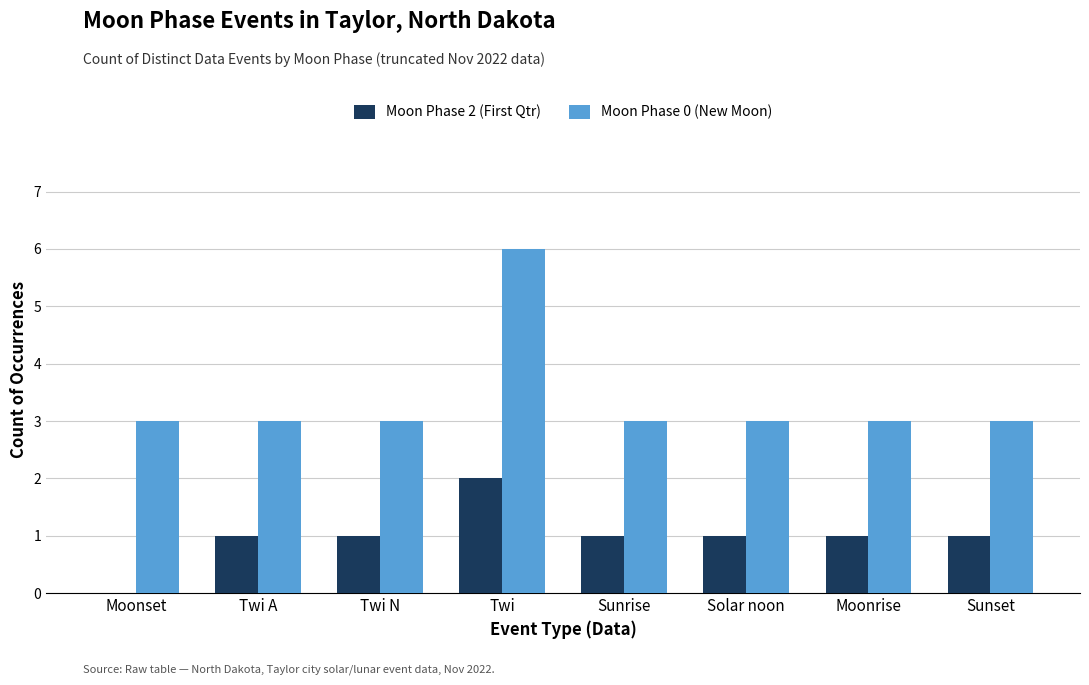

Which category has the highest value in the Moon Phase 0 (New Moon) series?

Twi